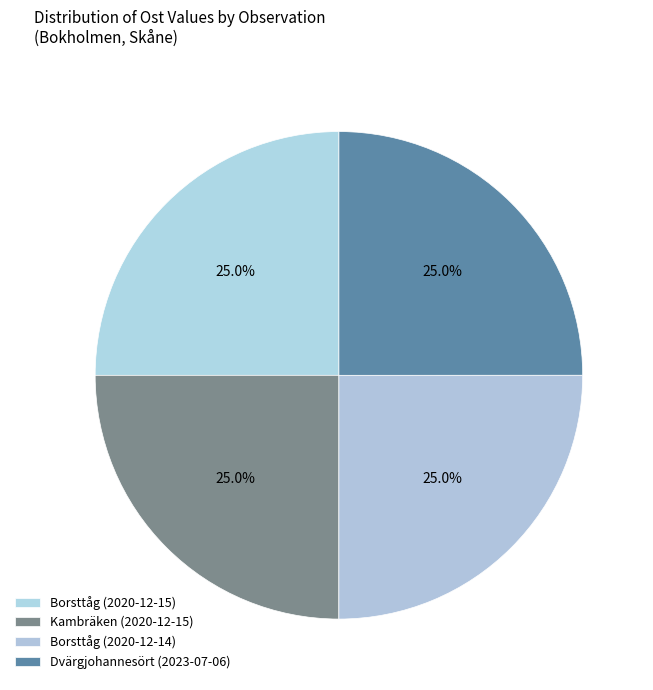

How much of the chart is everything except Borsttåg (2020-12-15)?

75.0%